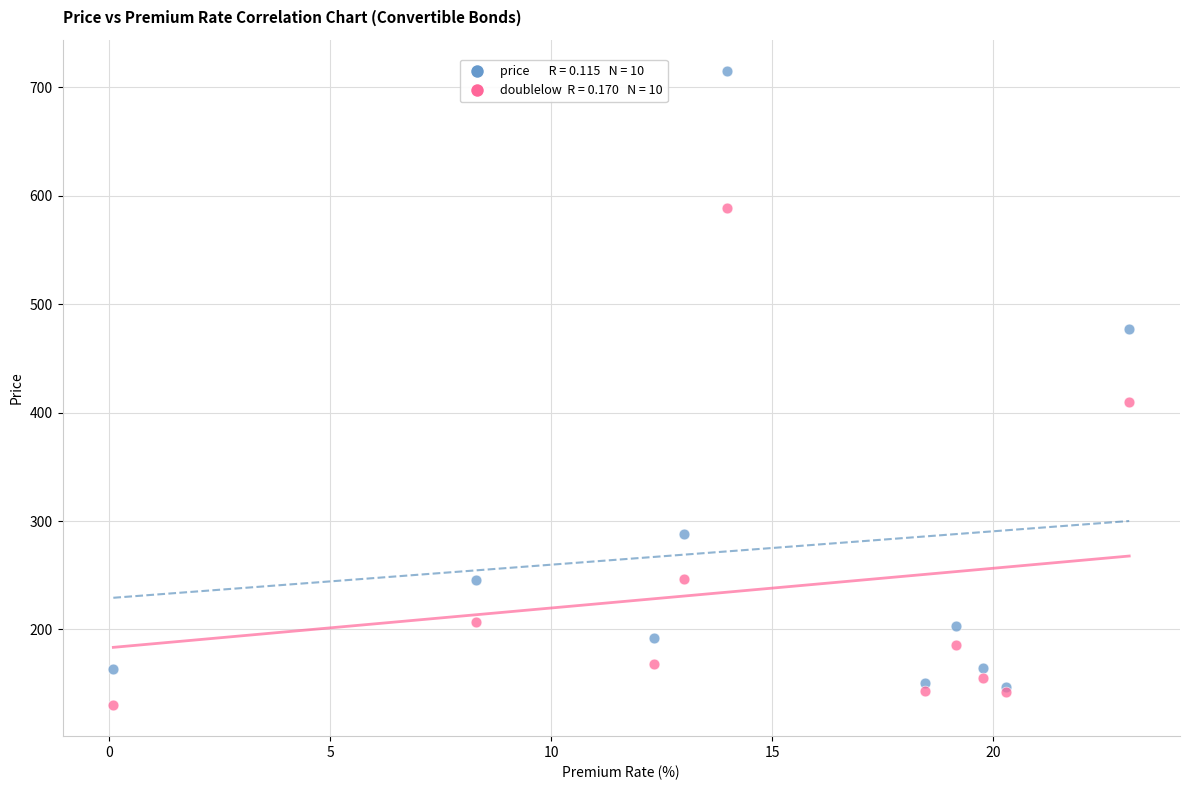

Across all series, what Y value is closest to 422?

409.4